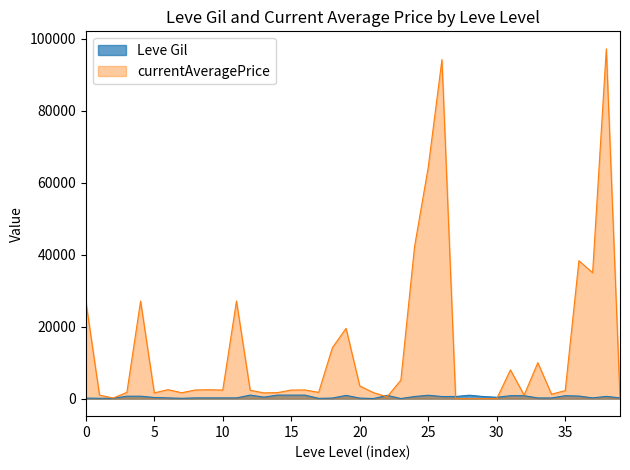

What is the maximum value shown in the chart?

97204.0